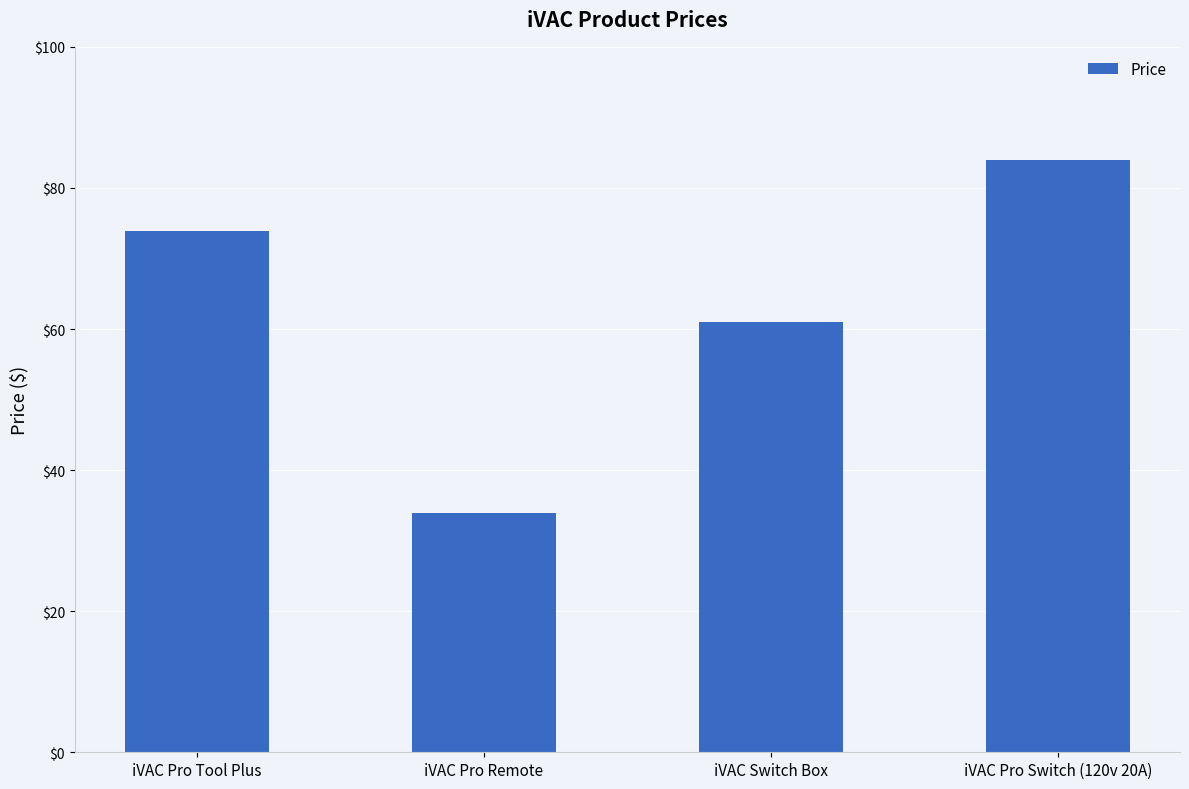

What is the change in value from iVAC Pro Remote to iVAC Pro Switch (120v 20A)?

+50.0